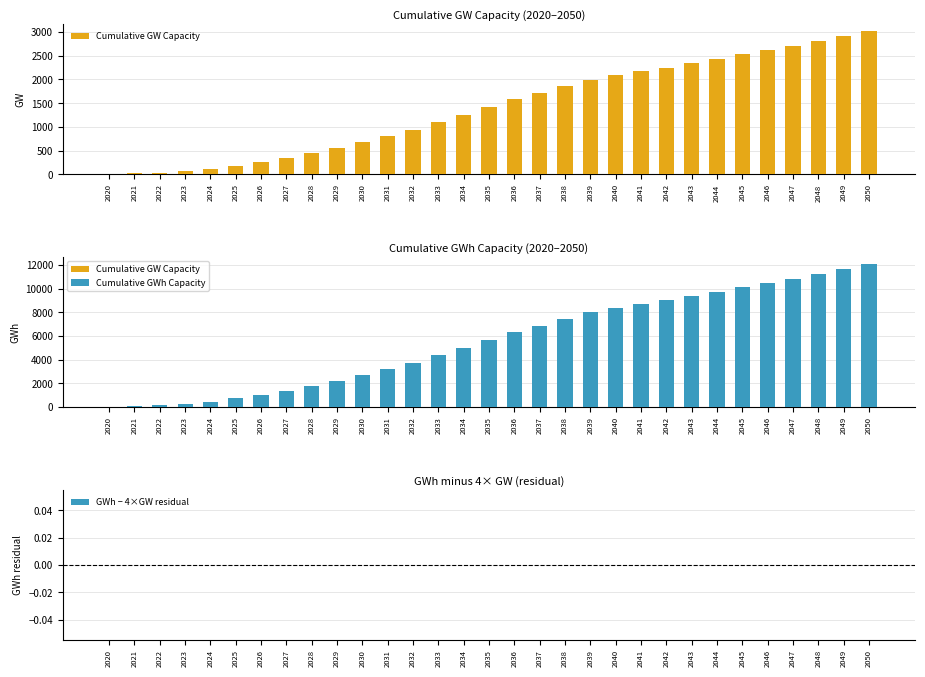

How many series are shown in this chart?

3